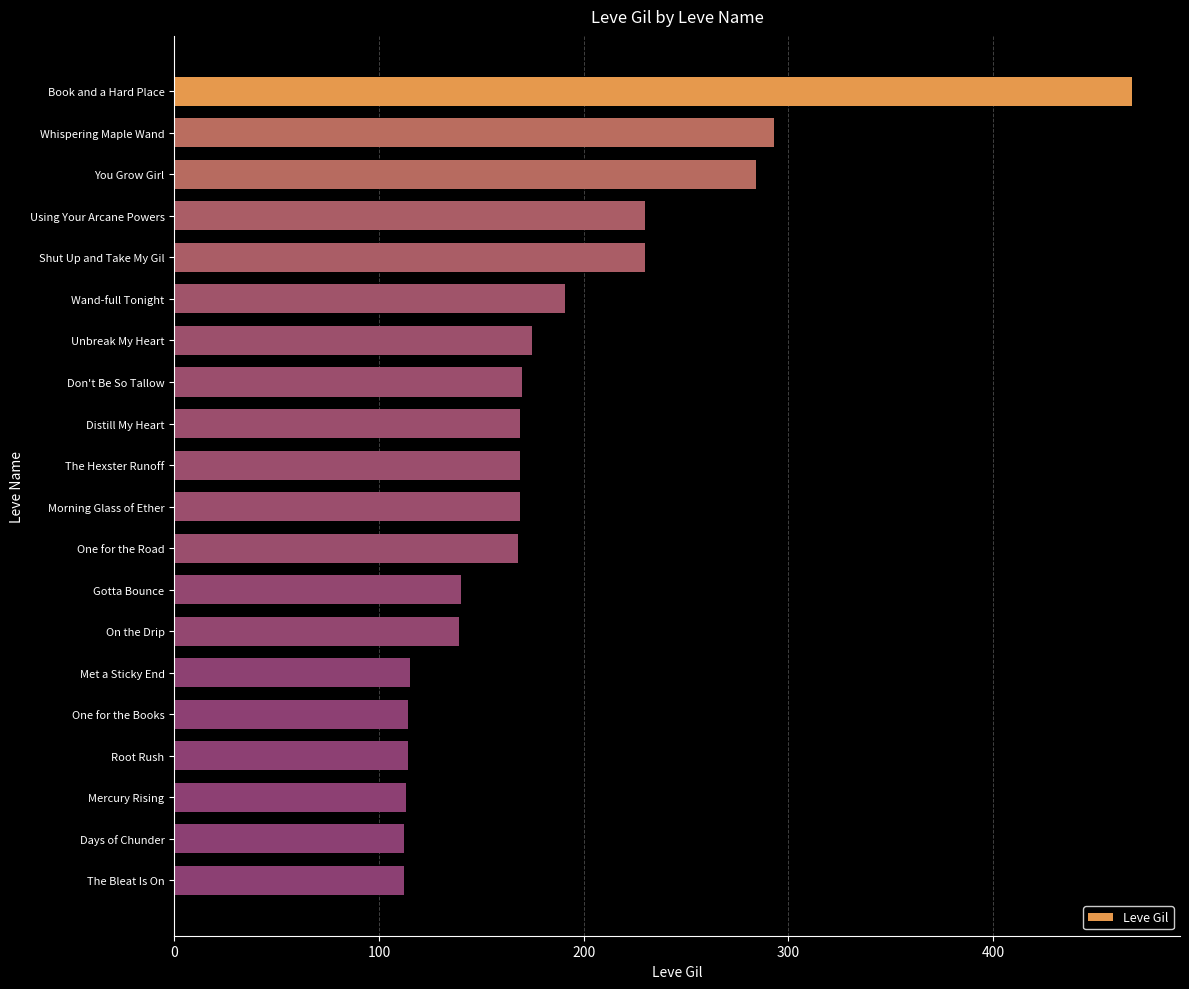

True or false: the data shows 101 at Unbreak My Heart.

False